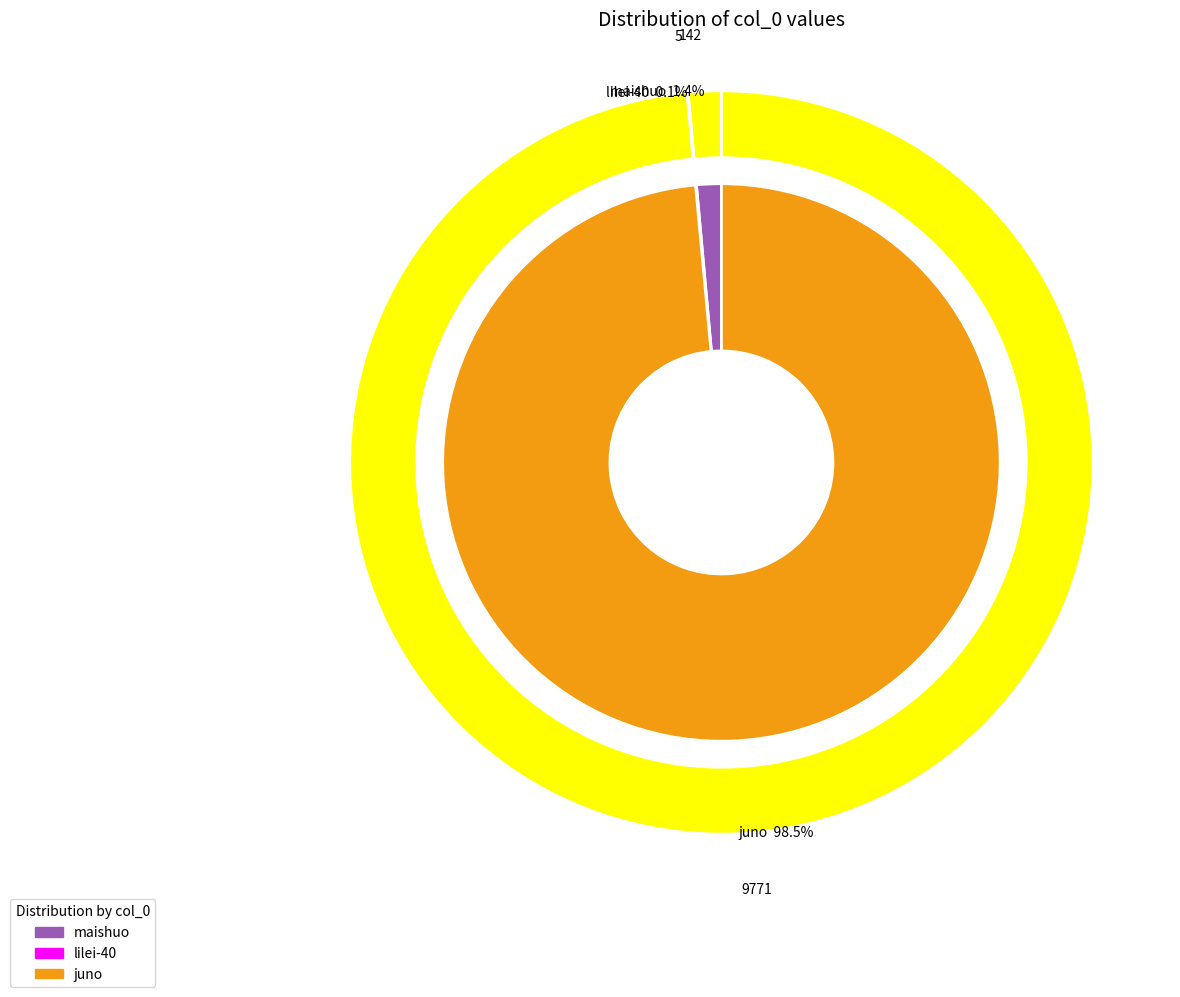

To the nearest percent, what is the difference between the lilei-40 and juno slice percentages?

98%